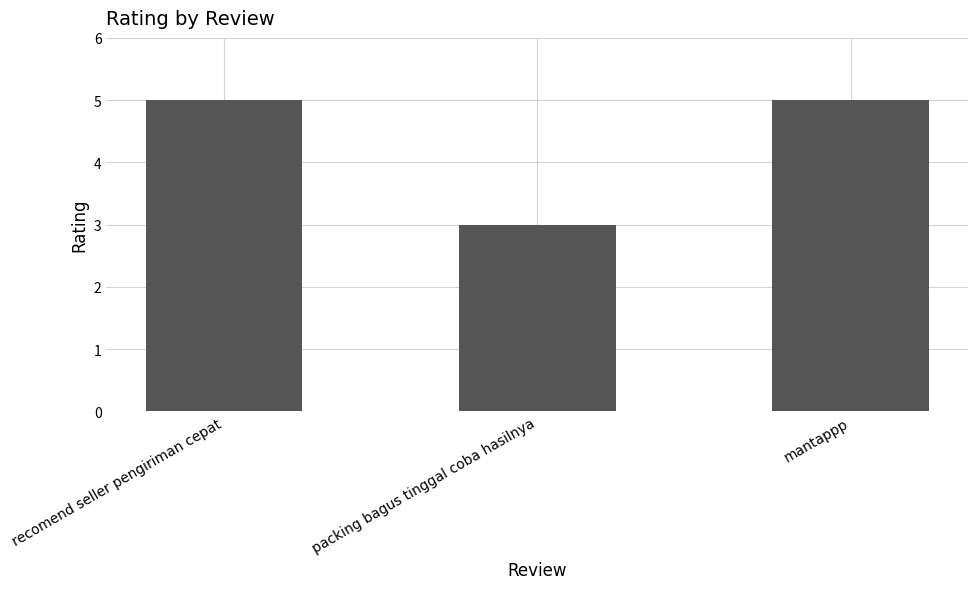

Between recomend seller pengiriman cepat and packing bagus tinggal coba hasilnya, which is larger?

recomend seller pengiriman cepat